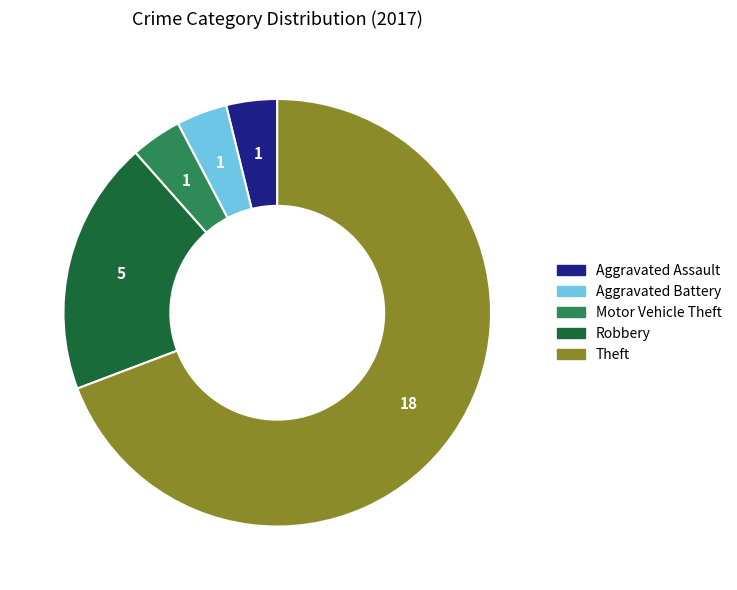

Which slice is the largest?

Theft